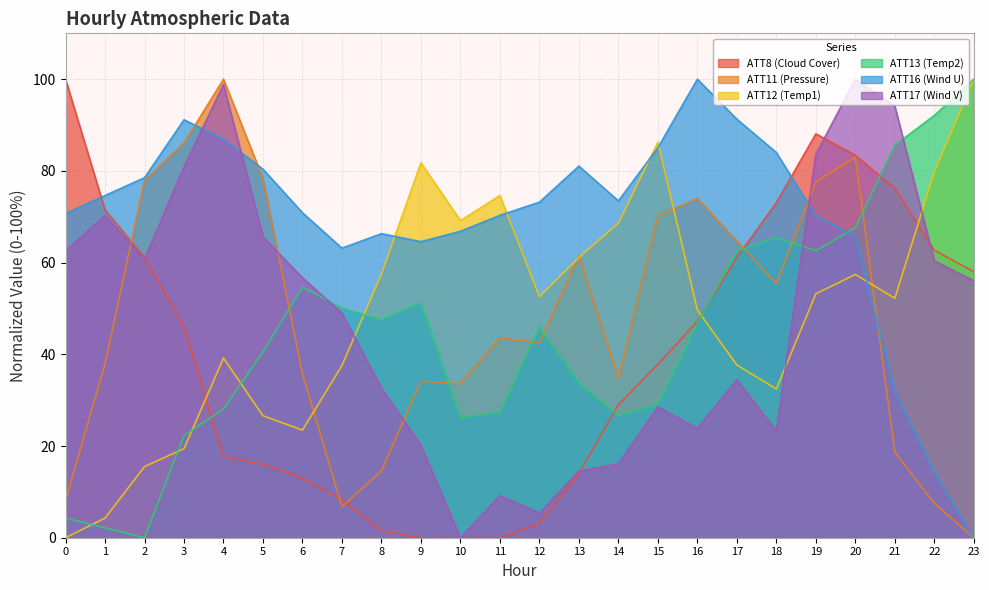

At which category does the chart reach its minimum across all series?

9